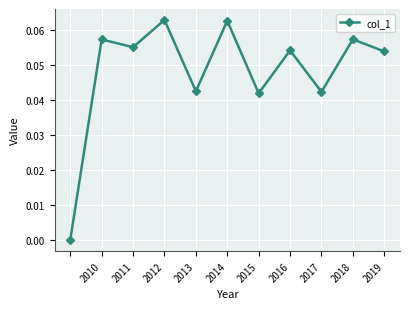

What is the sum of all values?

0.5